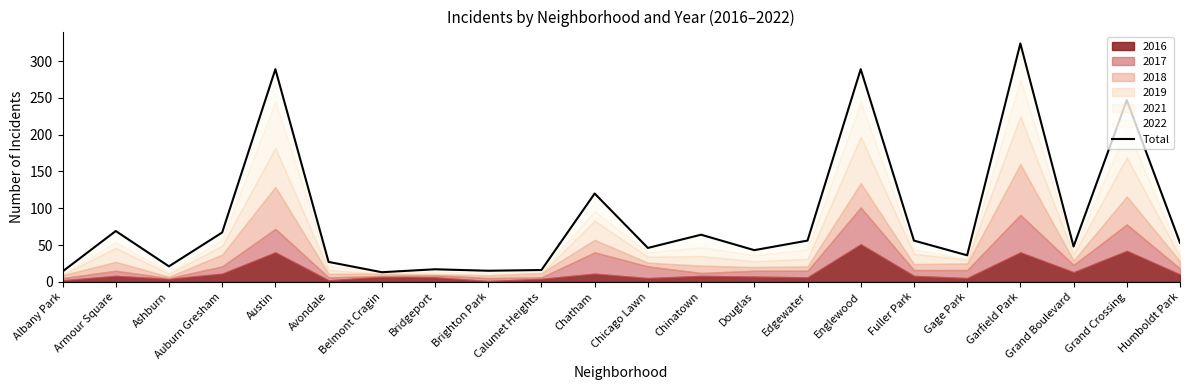

What is the greatest value displayed?

324